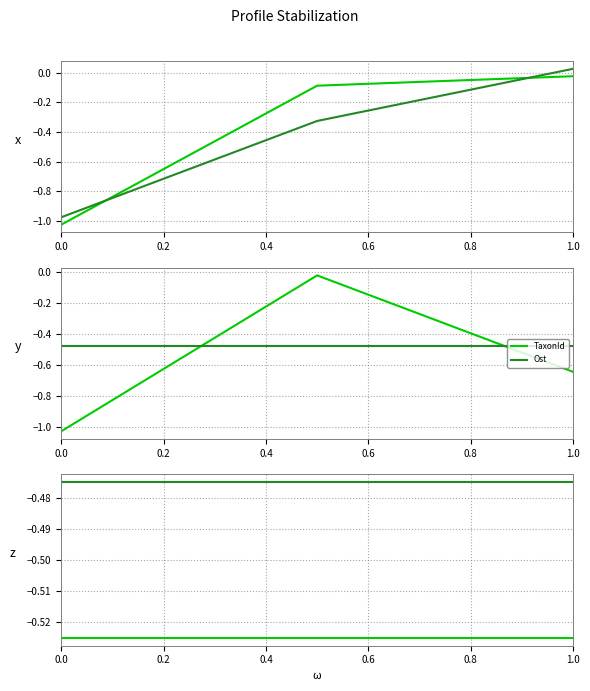

Is it true that TaxonId equals -0.9 at 1.0?

False